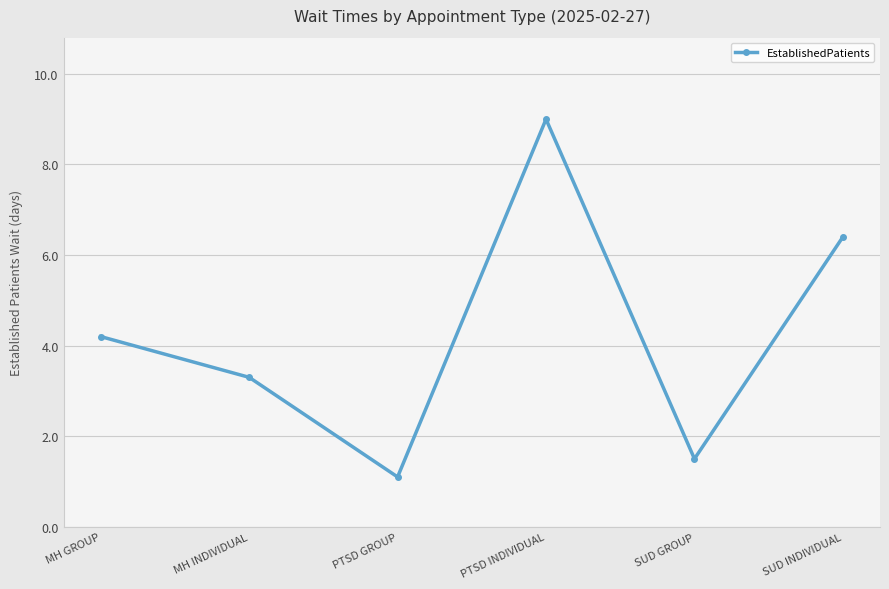

Which has a higher value, SUD INDIVIDUAL or SUD GROUP?

SUD INDIVIDUAL